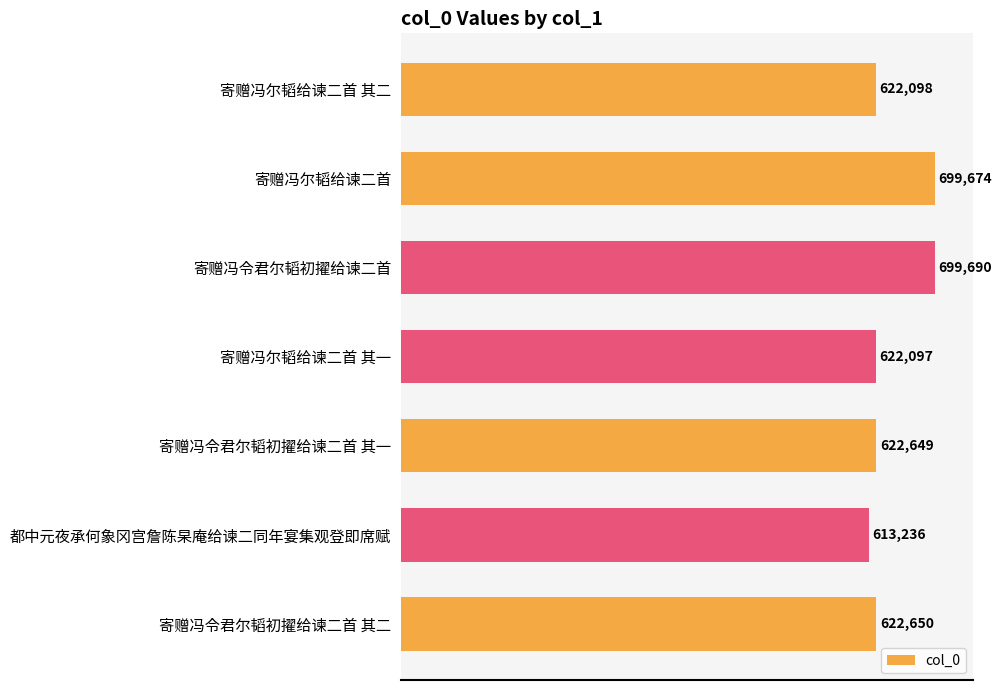

What is the smallest value displayed?

613236